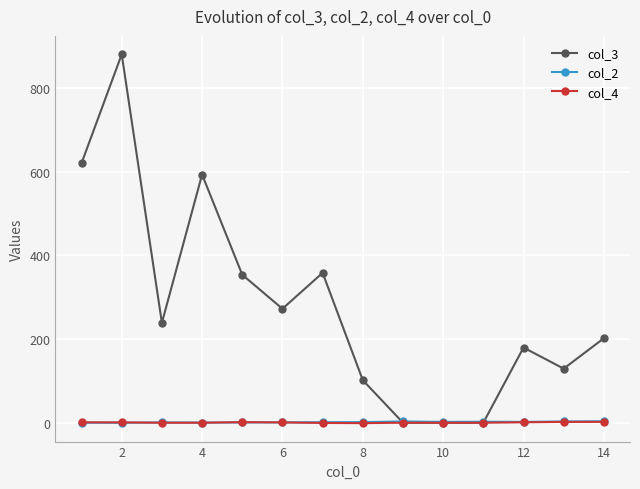

What is the value of the col_3 point at the 8th from the left?

102.5